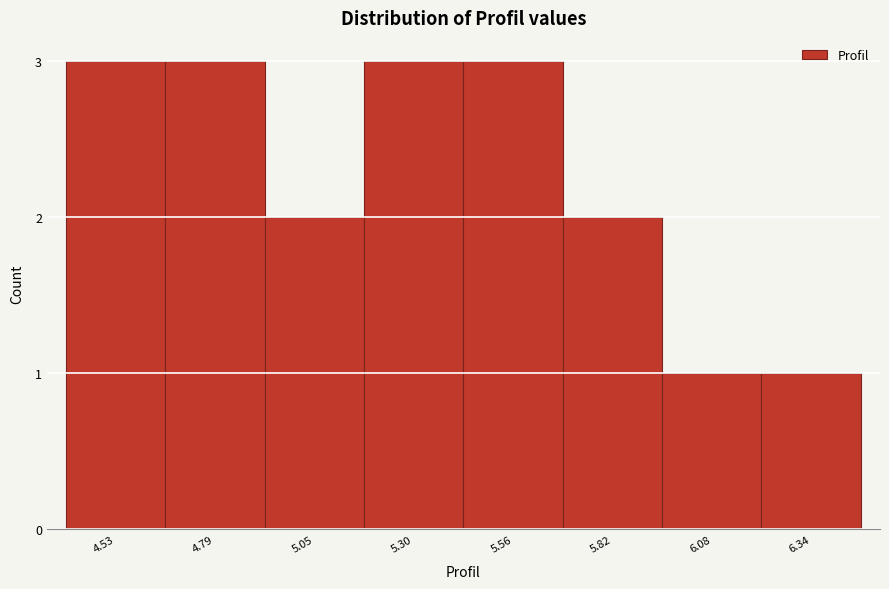

Reading right to left, list all the values displayed in this chart.

1	1	2	3	3	2	3	3